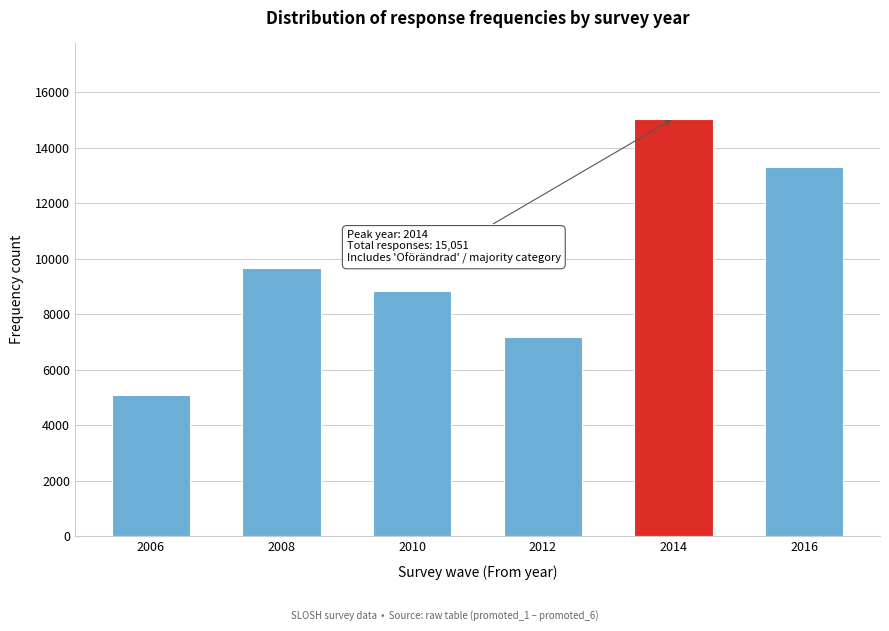

Reading right to left, extract all data points from this chart.

13292	15051	7165	8853	9648	5077